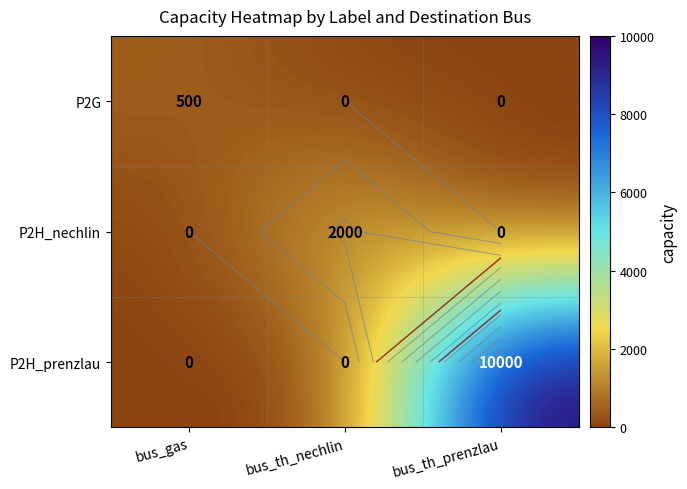

Which series has the largest total across all categories?

P2H_prenzlau